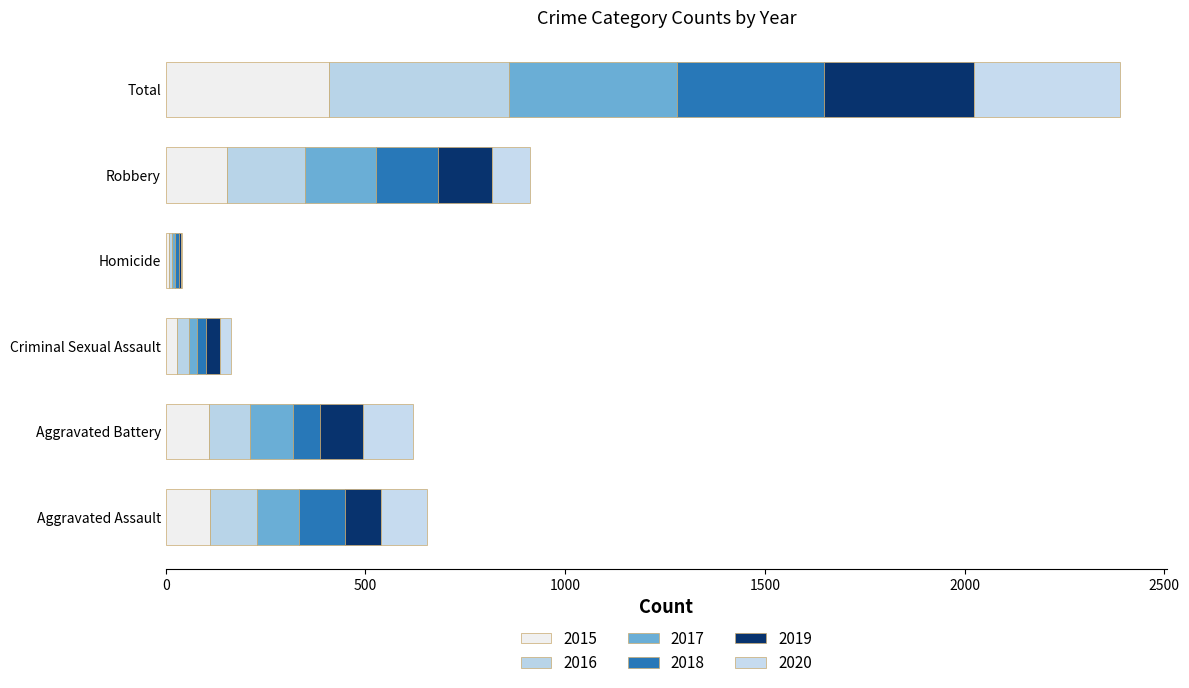

What is the highest value of the 2015 series?

409